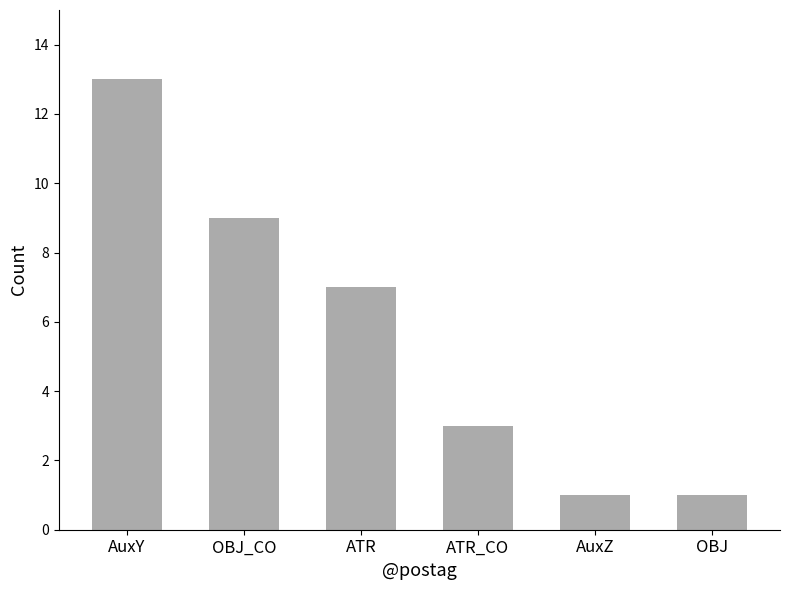

What is the greatest value displayed?

13